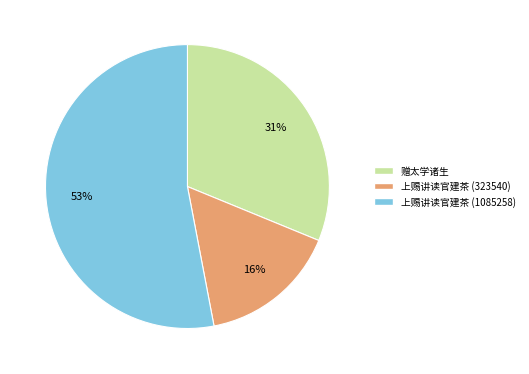

How many segments does this pie chart have?

3